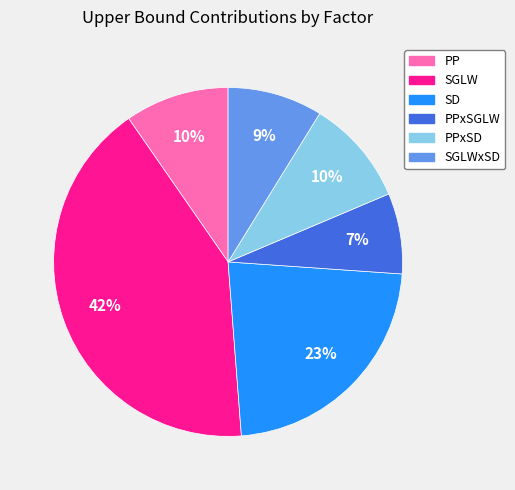

To the nearest percent, what is the average slice percentage?

17%